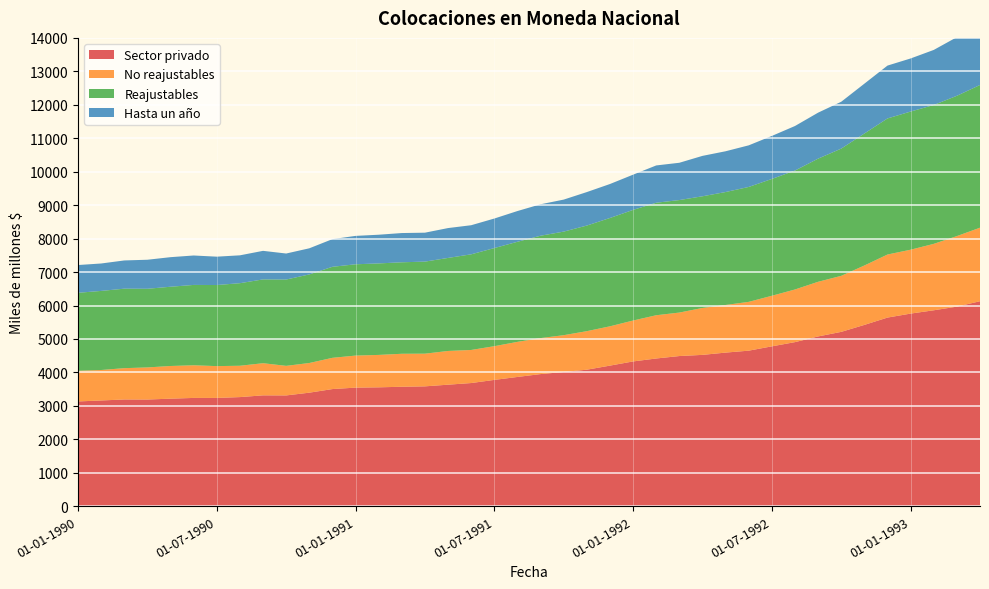

Reading left to right, what are all the values shown in this chart?

Sector privado: 01-01-1990=3132	01-02-1990=3161	01-03-1990=3191	01-04-1990=3189	01-05-1990=3215	01-06-1990=3237	01-07-1990=3237	01-08-1990=3262	01-09-1990=3314	01-10-1990=3312	01-11-1990=3394	01-12-1990=3502	01-01-1991=3545	01-02-1991=3554	01-03-1991=3571	01-04-1991=3583	01-05-1991=3633	01-06-1991=3682	01-07-1991=3776	01-08-1991=3864	01-09-1991=3950	01-10-1991=4013	01-11-1991=4081	01-12-1991=4203	01-01-1992=4328	01-02-1992=4416	01-03-1992=4489	01-04-1992=4524	01-05-1992=4592	01-06-1992=4650	01-07-1992=4779	01-08-1992=4905	01-09-1992=5075	01-10-1992=5212	01-11-1992=5420	01-12-1992=5639	01-01-1993=5758	01-02-1993=5857	01-03-1993=5966	01-04-1993=6128
No reajustables: 01-01-1990=917	01-02-1990=911	01-03-1990=936	01-04-1990=960	01-05-1990=977	01-06-1990=976	01-07-1990=951	01-08-1990=937	01-09-1990=961	01-10-1990=884	01-11-1990=887	01-12-1990=934	01-01-1991=958	01-02-1991=969	01-03-1991=986	01-04-1991=977	01-05-1991=1008	01-06-1991=989	01-07-1991=1008	01-08-1991=1049	01-09-1991=1076	01-10-1991=1100	01-11-1991=1152	01-12-1991=1175	01-01-1992=1223	01-02-1992=1293	01-03-1992=1300	01-04-1992=1403	01-05-1992=1424	01-06-1992=1459	01-07-1992=1512	01-08-1992=1574	01-09-1992=1634	01-10-1992=1675	01-11-1992=1776	01-12-1992=1885	01-01-1993=1910	01-02-1993=1986	01-03-1993=2109	01-04-1993=2198
Reajustables: 01-01-1990=2331	01-02-1990=2364	01-03-1990=2376	01-04-1990=2351	01-05-1990=2369	01-06-1990=2402	01-07-1990=2424	01-08-1990=2468	01-09-1990=2505	01-10-1990=2580	01-11-1990=2648	01-12-1990=2721	01-01-1991=2729	01-02-1991=2735	01-03-1991=2735	01-04-1991=2752	01-05-1991=2781	01-06-1991=2859	01-07-1991=2933	01-08-1991=2992	01-09-1991=3060	01-10-1991=3096	01-11-1991=3157	01-12-1991=3238	01-01-1992=3307	01-02-1992=3363	01-03-1992=3363	01-04-1992=3338	01-05-1992=3376	01-06-1992=3435	01-07-1992=3492	01-08-1992=3555	01-09-1992=3681	01-10-1992=3803	01-11-1992=3945	01-12-1992=4068	01-01-1993=4130	01-02-1993=4151	01-03-1993=4194	01-04-1993=4266
Hasta un año: 01-01-1990=830	01-02-1990=820	01-03-1990=844	01-04-1990=868	01-05-1990=884	01-06-1990=880	01-07-1990=848	01-08-1990=833	01-09-1990=854	01-10-1990=778	01-11-1990=781	01-12-1990=827	01-01-1991=849	01-02-1991=858	01-03-1991=874	01-04-1991=865	01-05-1991=893	01-06-1991=870	01-07-1991=883	01-08-1991=919	01-09-1991=940	01-10-1991=957	01-11-1991=1001	01-12-1991=1016	01-01-1992=1053	01-02-1992=1115	01-03-1992=1115	01-04-1992=1208	01-05-1992=1219	01-06-1992=1244	01-07-1992=1286	01-08-1992=1332	01-09-1992=1375	01-10-1992=1401	01-11-1992=1490	01-12-1992=1580	01-01-1993=1587	01-02-1993=1646	01-03-1993=1753	01-04-1993=1822